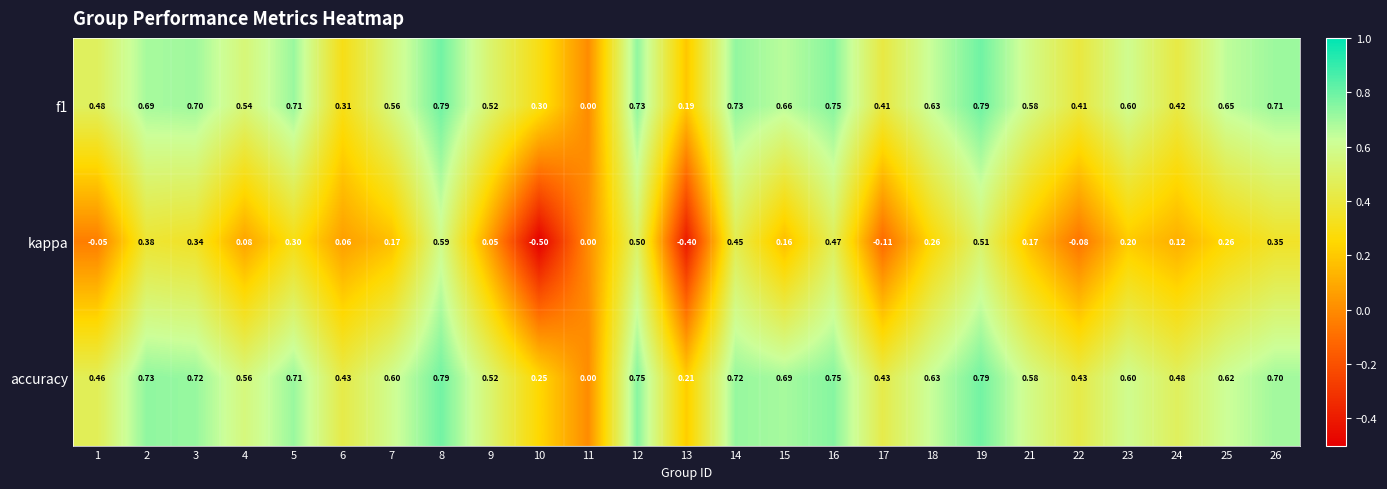

Which series has the widest spread of values?

kappa